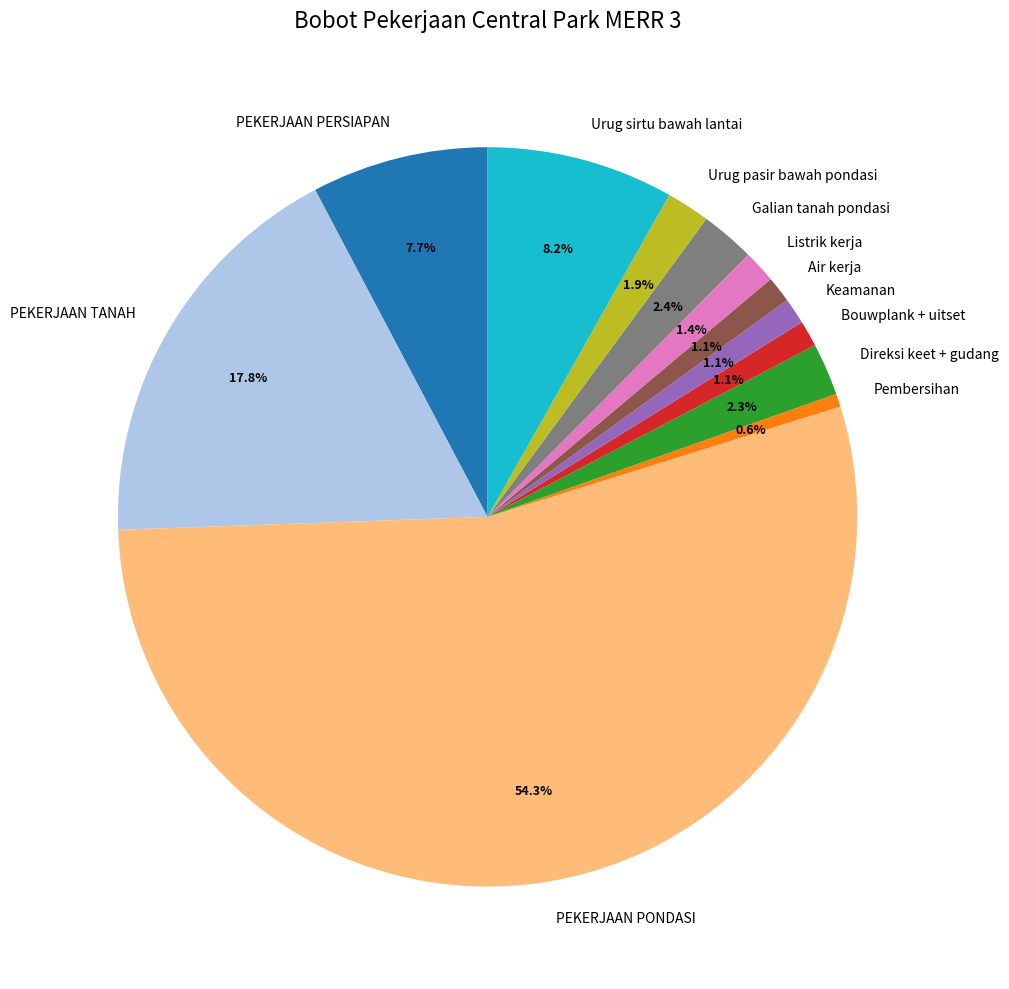

To the nearest percent, what is the difference between the Urug pasir bawah pondasi and PEKERJAAN TANAH slice percentages?

16%